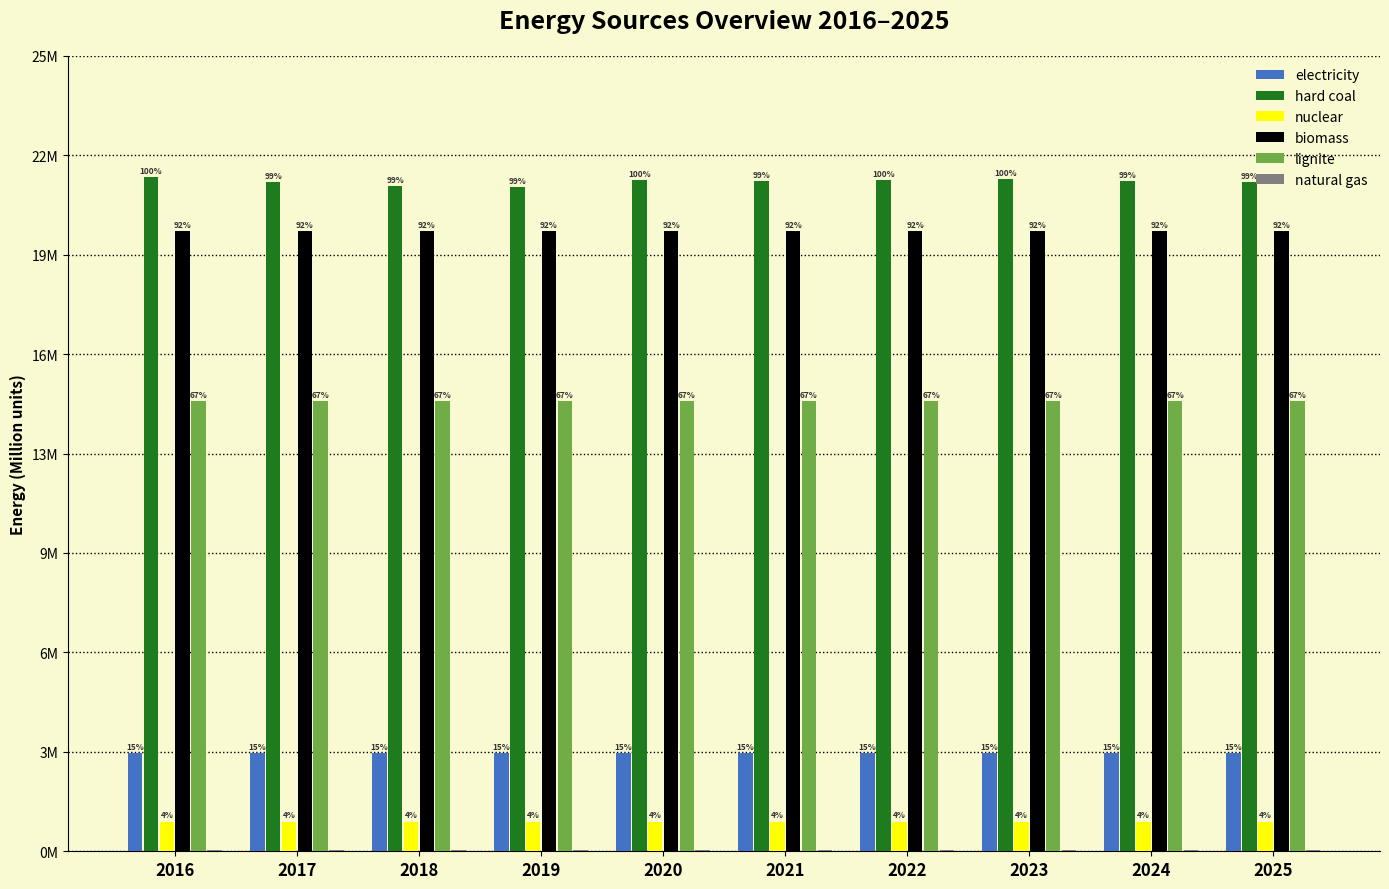

Are the bars grouped side by side (vs. stacked)?

Yes